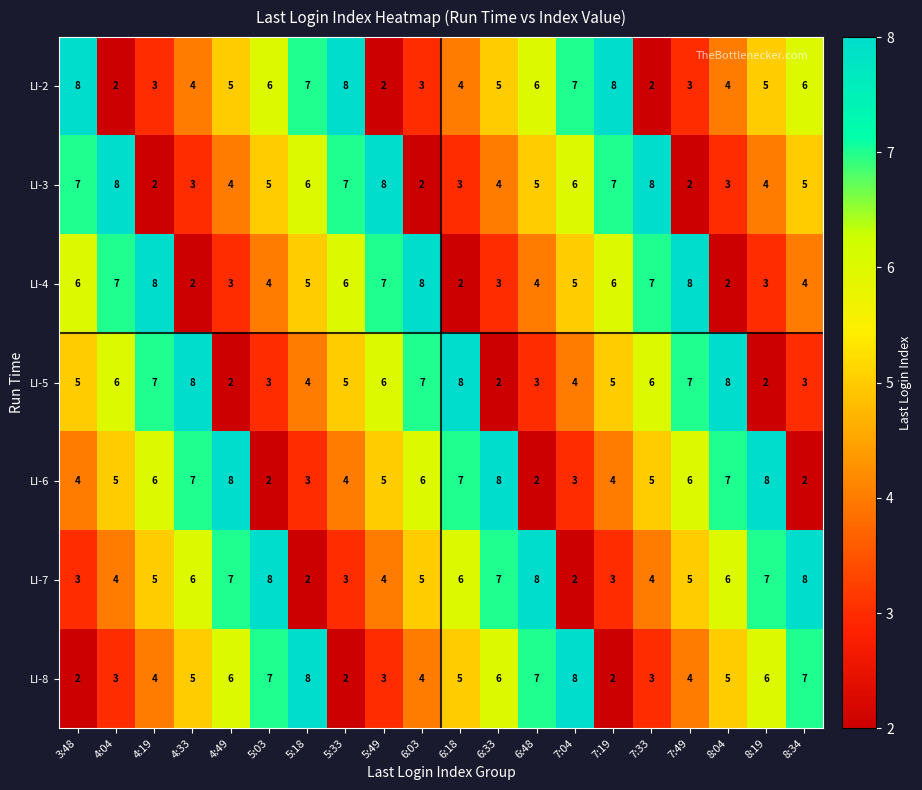

At 8:34, list the series in order from smallest to largest.

LI-6, LI-5, LI-4, LI-3, LI-2, LI-8, LI-7